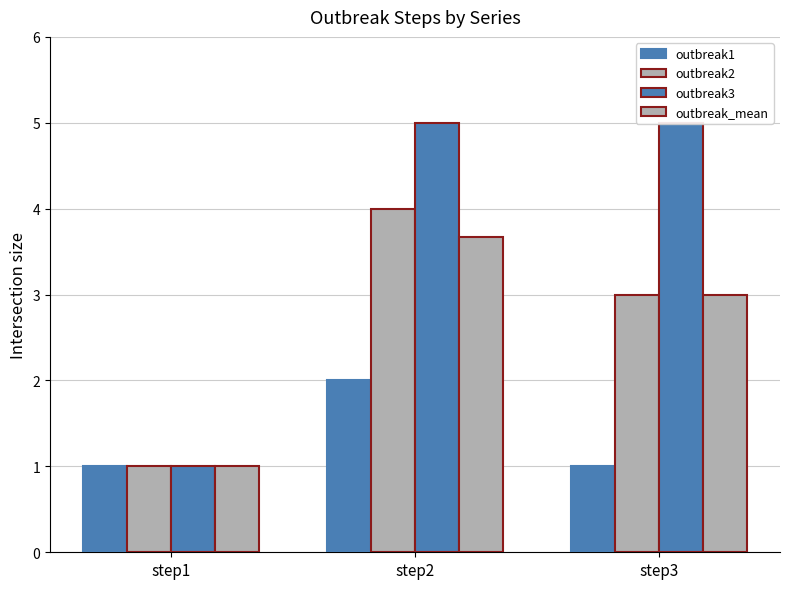

What is the greatest value displayed?

5.0